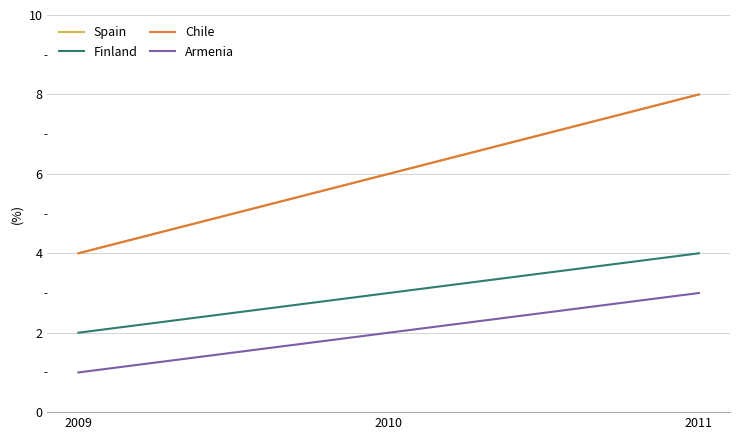

Which category has the highest value across all series?

2011